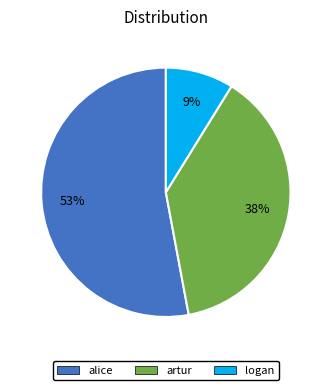

What is the smallest slice in the pie chart?

logan